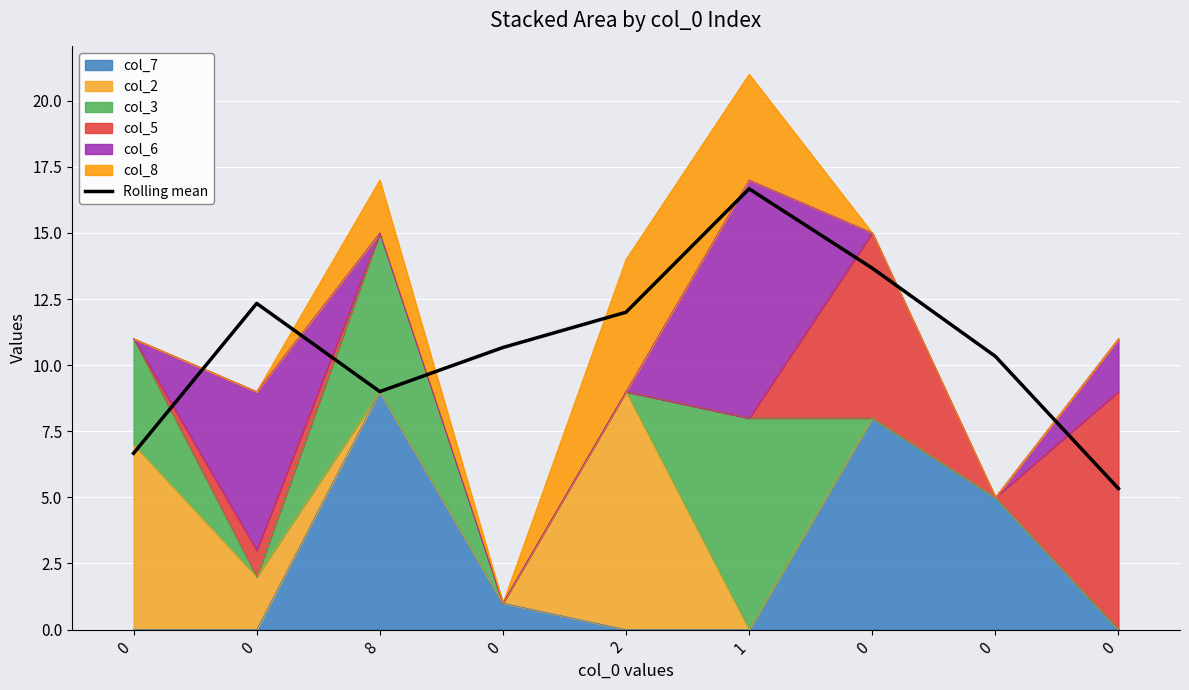

List the labels in order of value, smallest first.

0, 0, 8, 0, 0, 2, 0, 0, 1